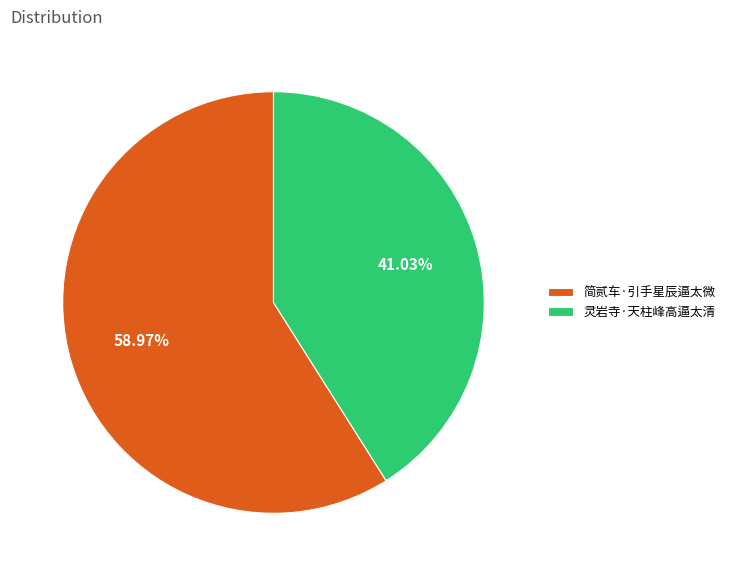

How many segments does this pie chart have?

2